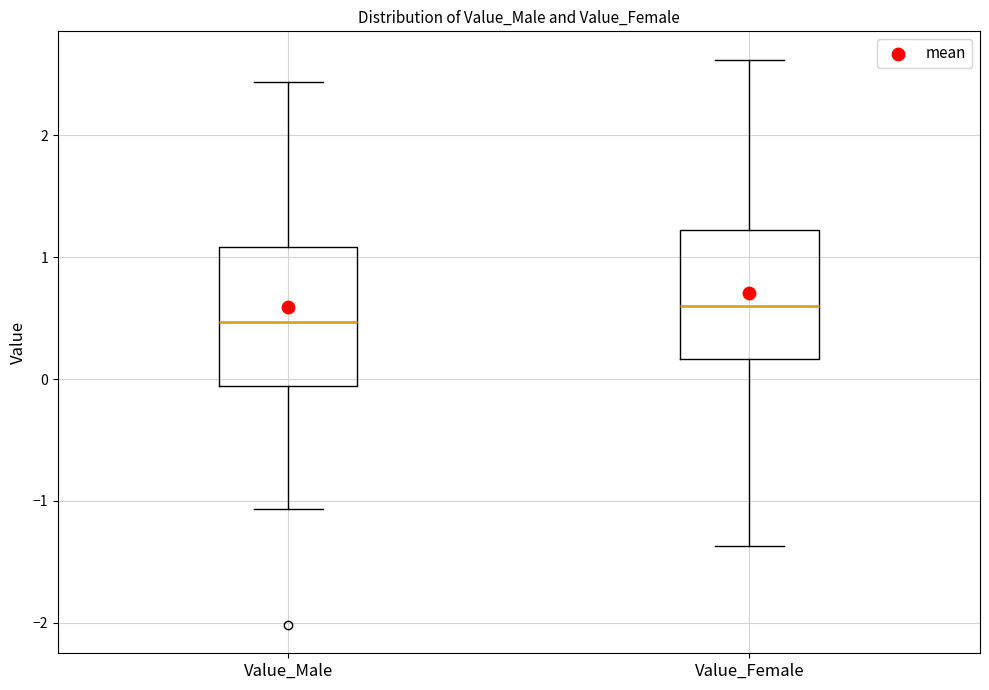

Reading left to right, transcribe this box plot: for each box, give where its median line is, the range the box spans, and where its two whiskers end, as read against the y-axis. The values are not printed on the chart, so give them approximately, as read against the axis.

Value_Male: median 0.5, box -0.1 to 1.1, whiskers -1.1 to 2.4
Value_Female: median 0.6, box 0.2 to 1.2, whiskers -1.4 to 2.6